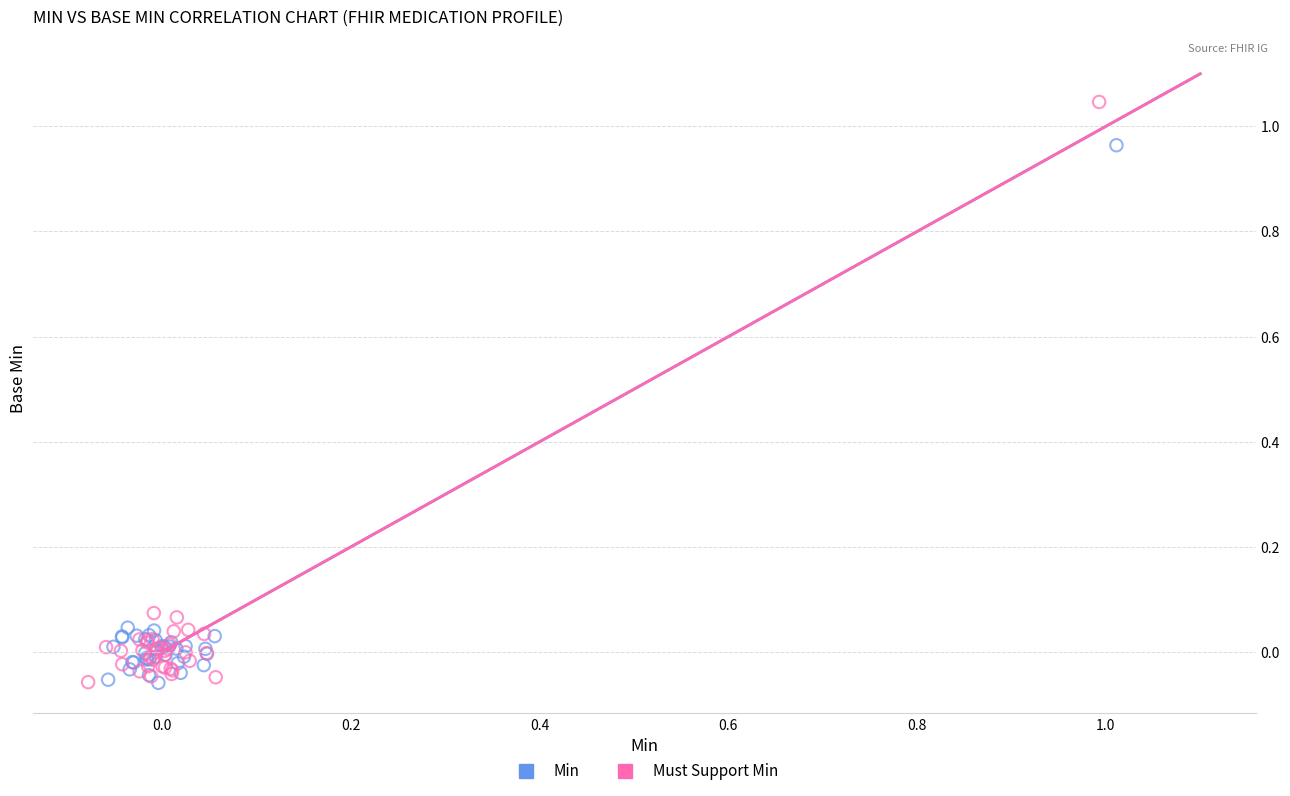

Which series reaches the maximum Y coordinate?

Must Support Min